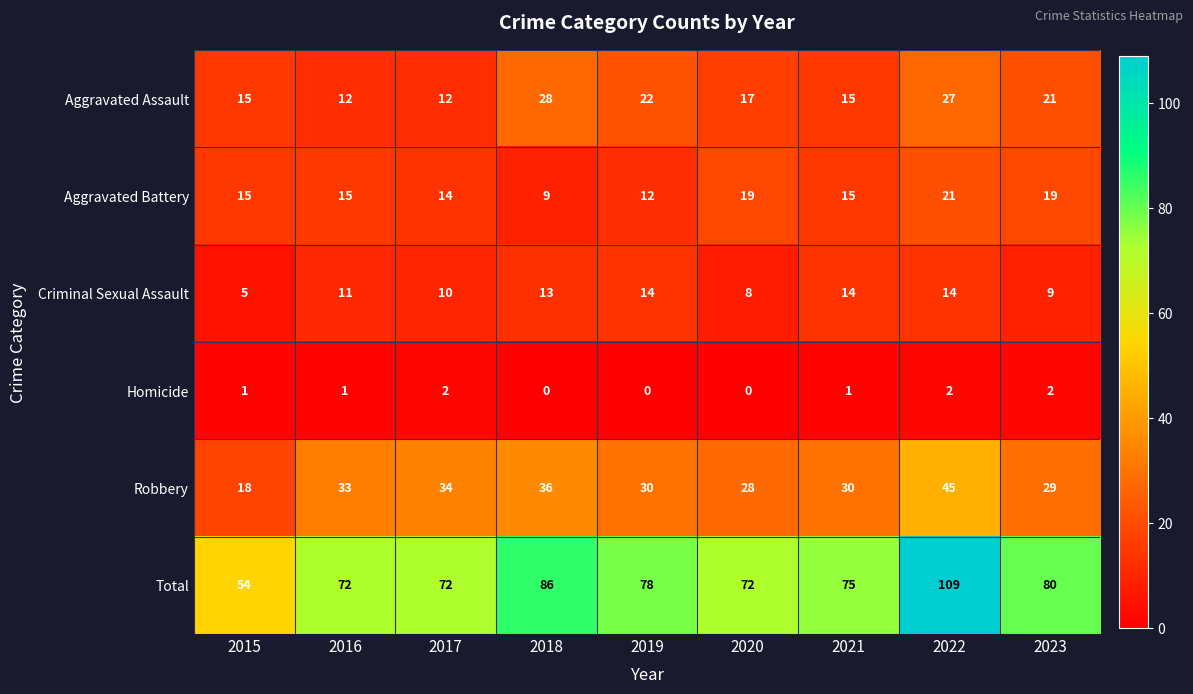

What is the highest value of the Aggravated Assault series?

28